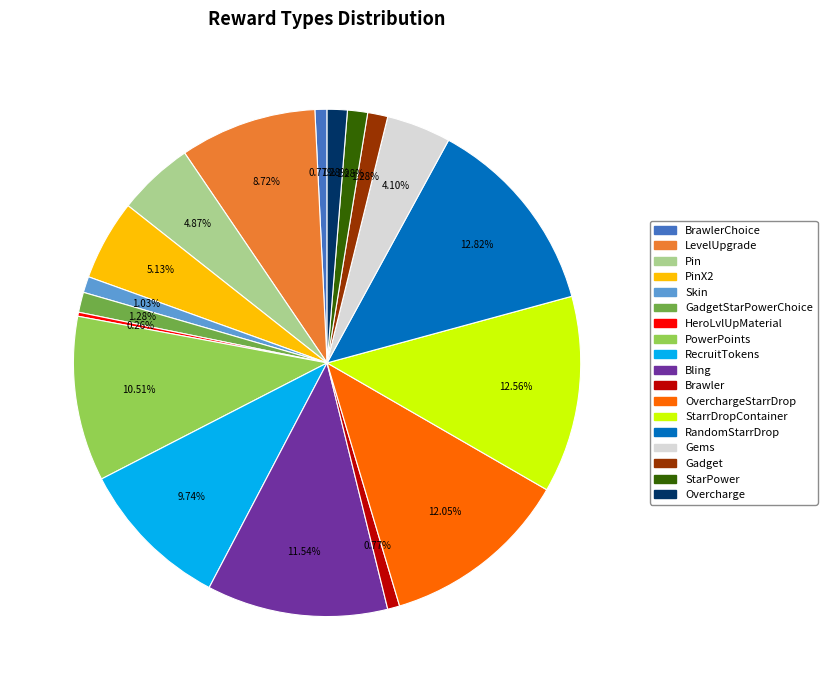

To the nearest percent, what percentage of the pie is Brawler?

1%